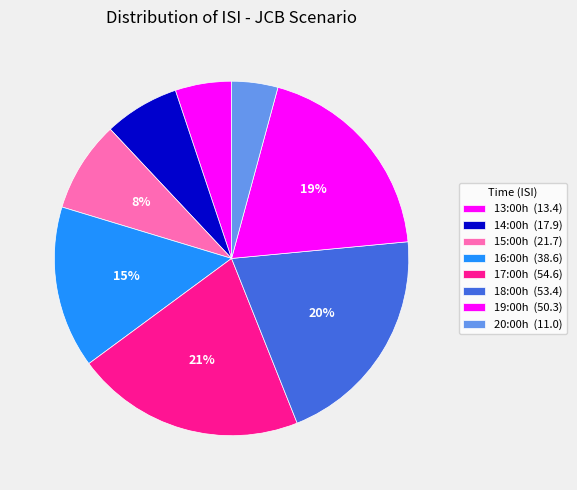

What is the largest slice in the pie chart?

17:00